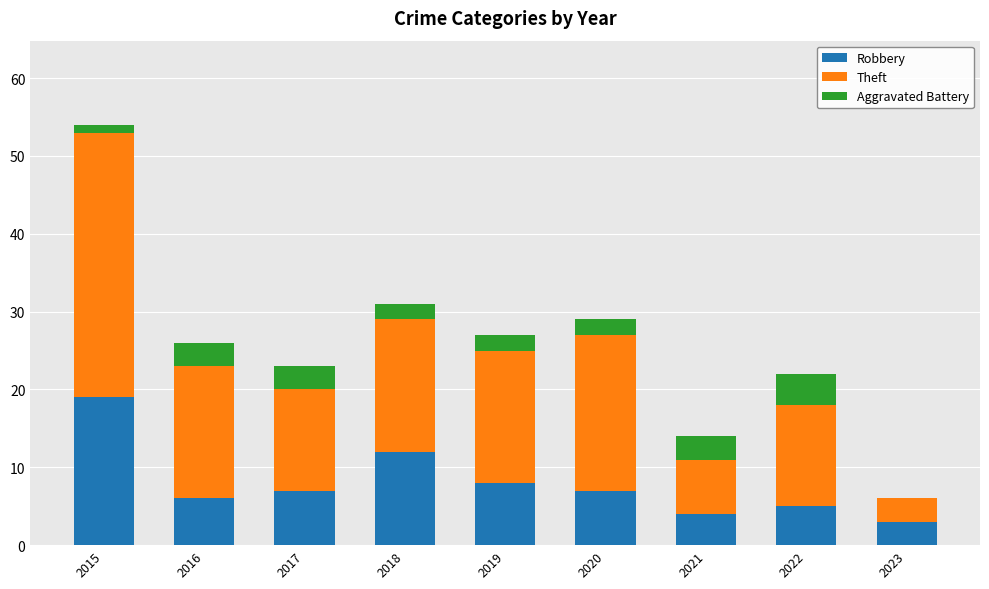

What is the total value across all series at 2020?

29